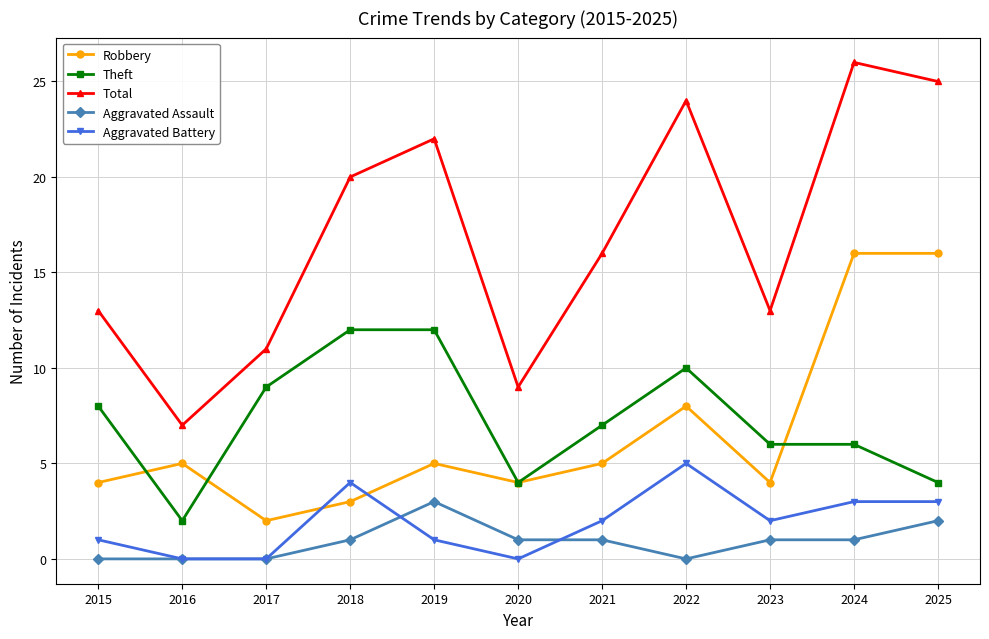

Where is the first local minimum for Theft?

2016